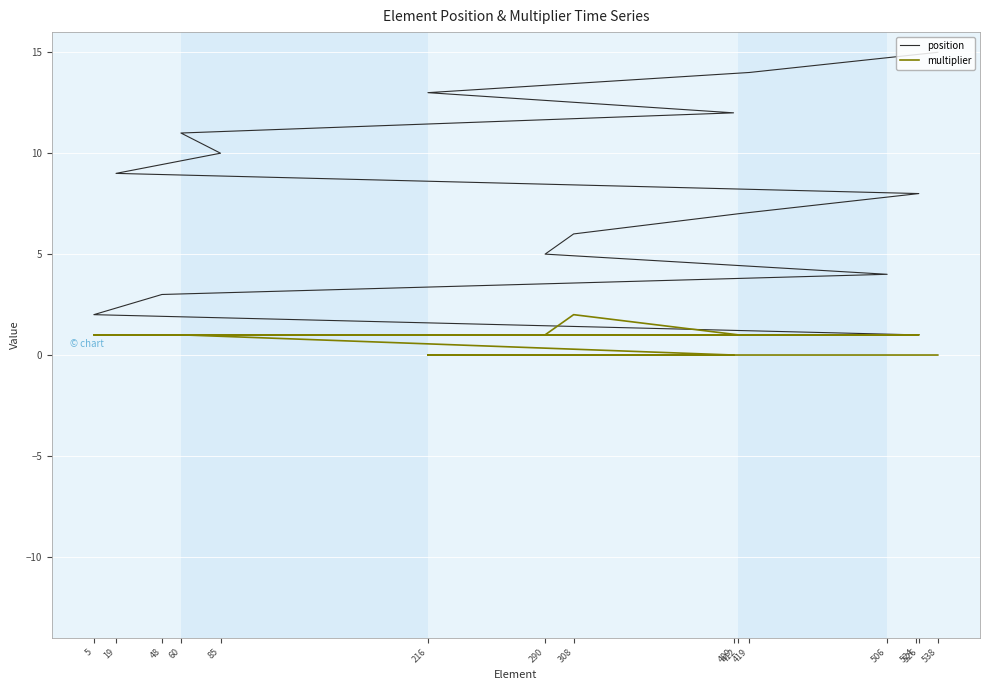

How many lines are shown in the chart?

2